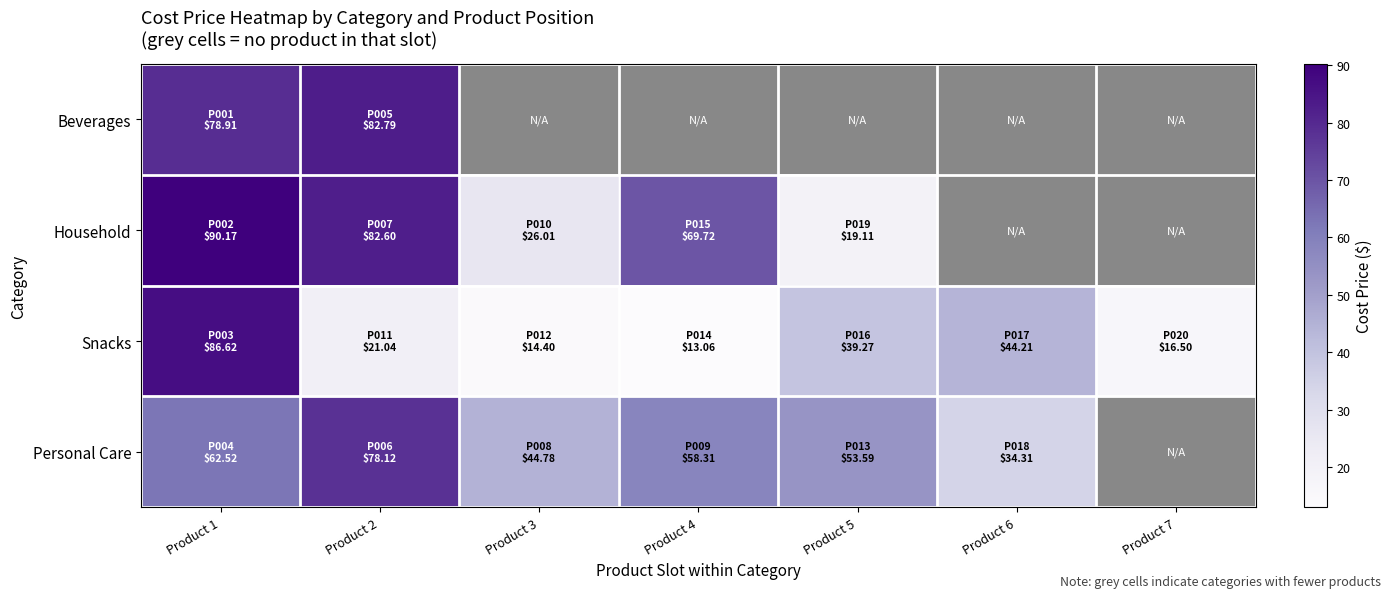

The value of Household at Product 1 is 44.3. True or false?

False